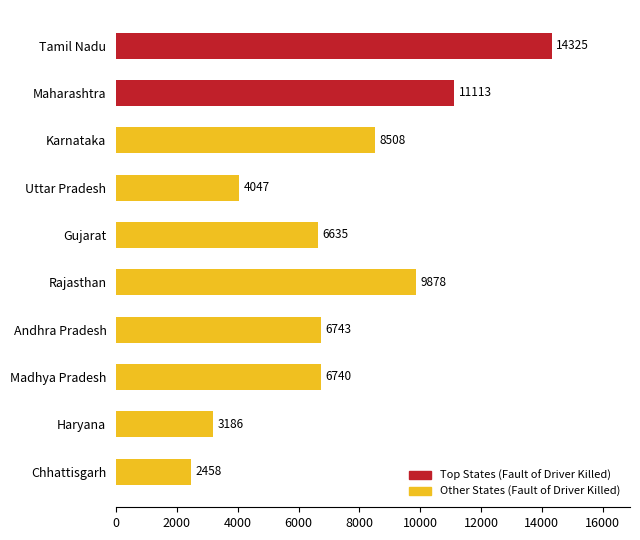

Count the number of categories in the chart.

10